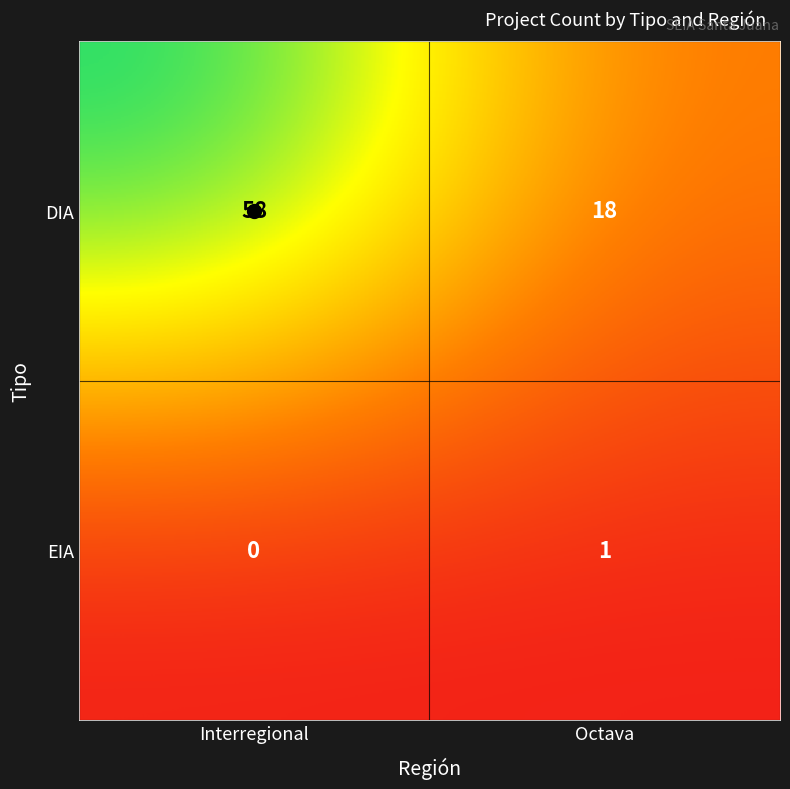

How many data points in EIA are less than 1?

1